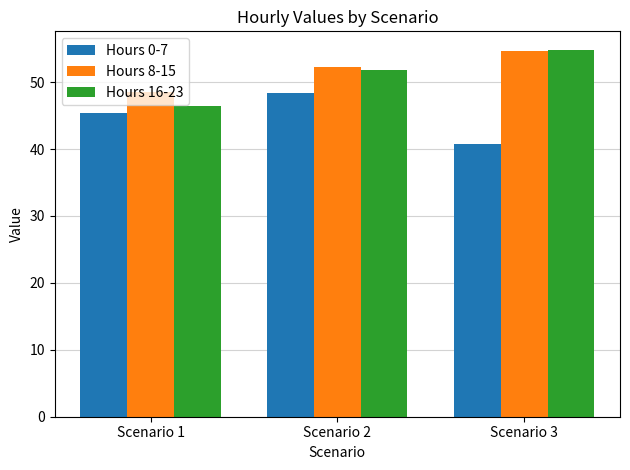

What is the greatest value displayed?

54.9